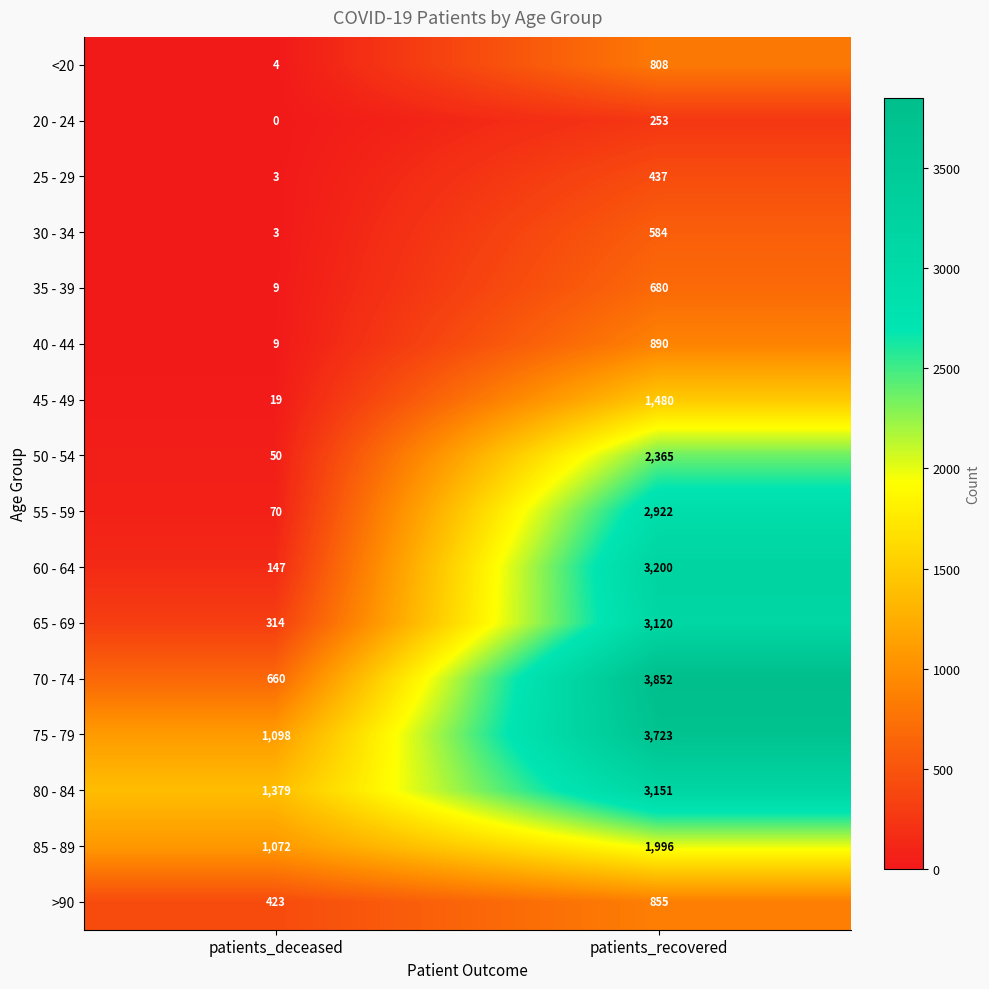

What is the sum of all 35 - 39 values?

689